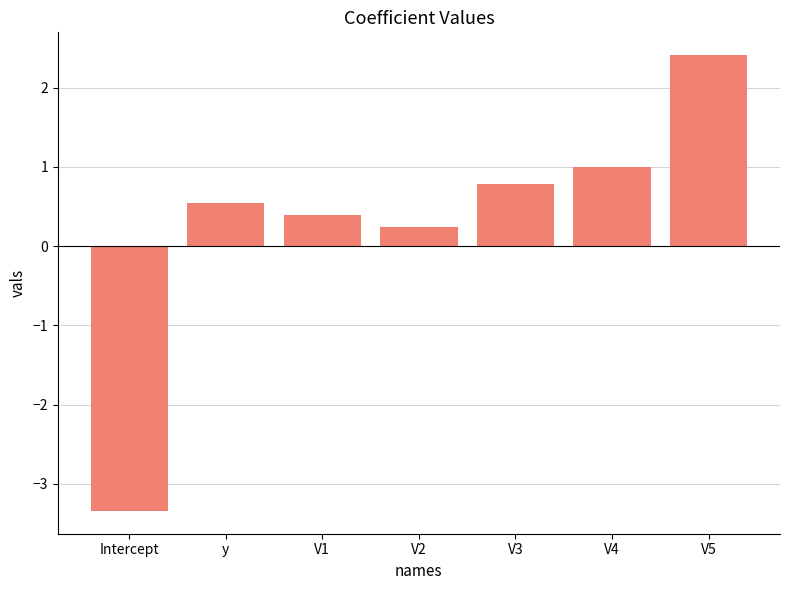

What is the sum of the values at V3 and V4?

1.8